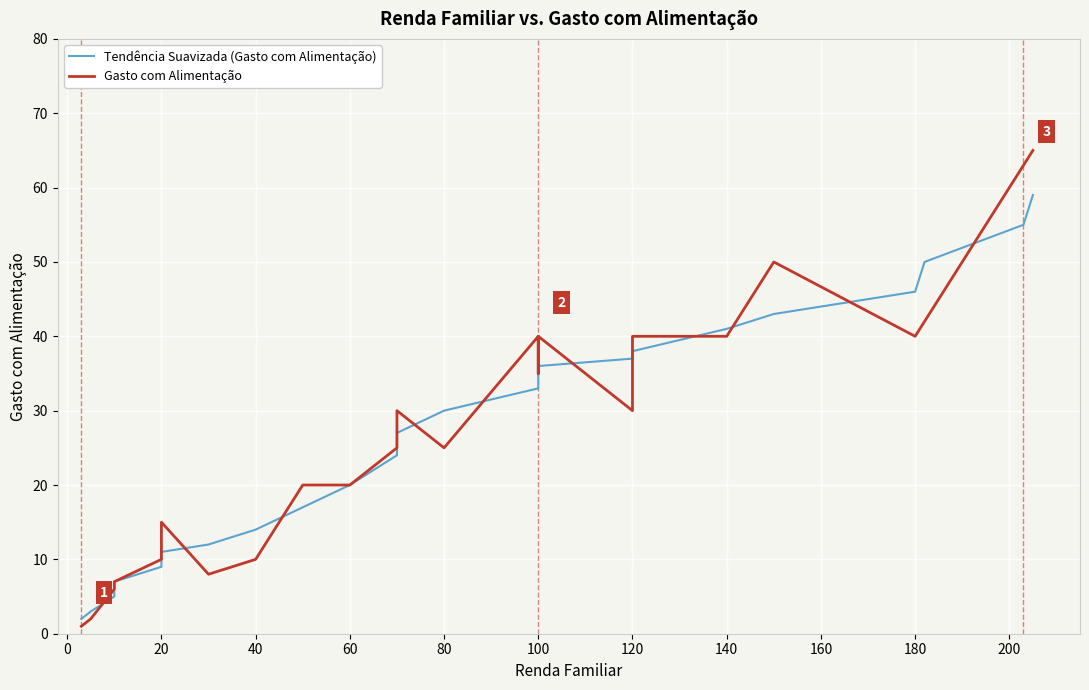

Is this an area chart (filled region under the line)?

No